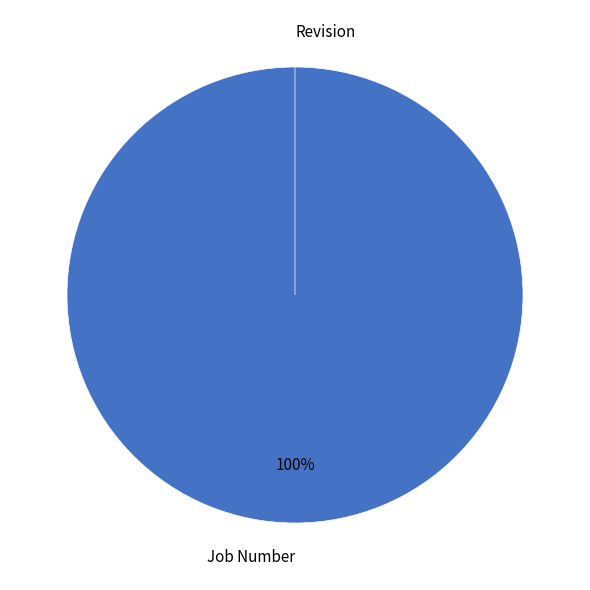

What percentage do Job Number and Revision together represent?

100.0%